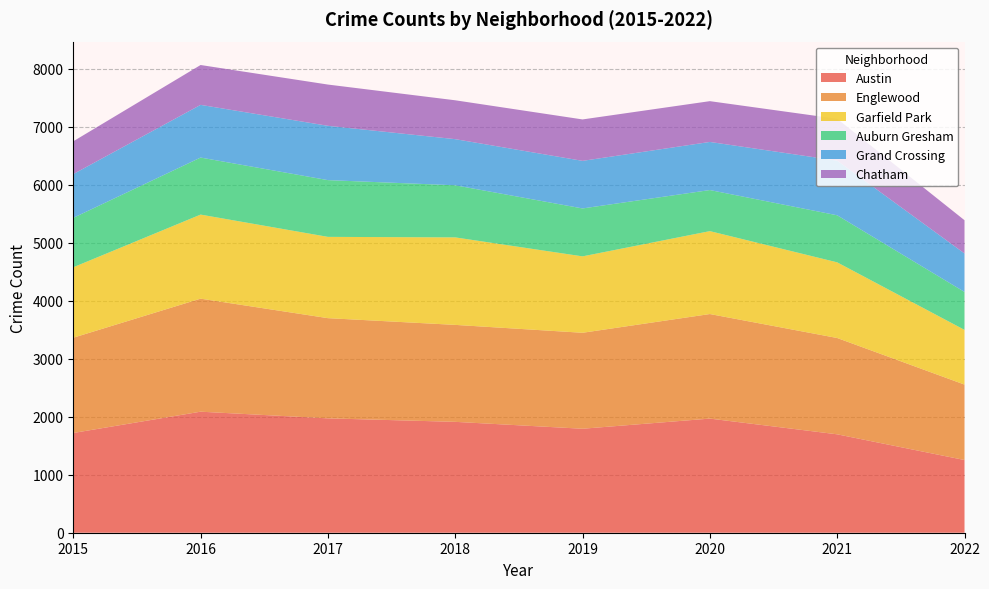

Reading right to left, transcribe all the data shown in this chart.

Austin: 2022=1253	2021=1696	2020=1967	2019=1792	2018=1911	2017=1971	2016=2086	2015=1719
Englewood: 2022=1300	2021=1660	2020=1802	2019=1654	2018=1671	2017=1727	2016=1948	2015=1642
Garfield Park: 2022=943	2021=1304	2020=1429	2019=1317	2018=1508	2017=1401	2016=1449	2015=1214
Auburn Gresham: 2022=654	2021=811	2020=708	2019=826	2018=898	2017=978	2016=983	2015=852
Grand Crossing: 2022=663	2021=942	2020=829	2019=820	2018=795	2017=936	2016=908	2015=754
Chatham: 2022=573	2021=721	2020=703	2019=714	2018=670	2017=711	2016=687	2015=565